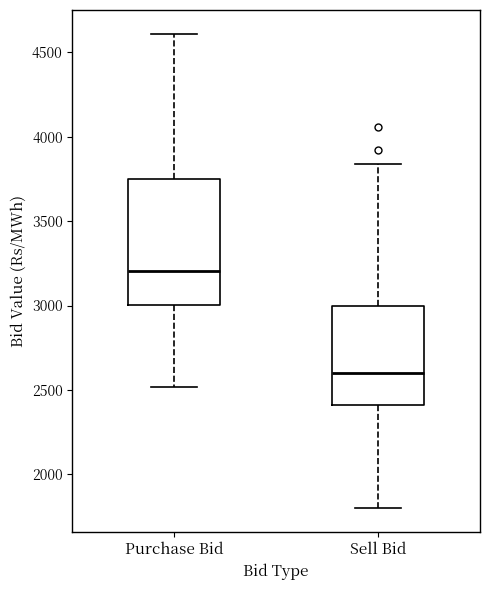

Reading left to right, read every box against the y-axis: the position of its median line, the range the box covers, and the ends of its whiskers. The values are not printed on the chart, so give them approximately, as read against the axis.

Purchase Bid: median 3200, box 3000 to 3750, whiskers 2500 to 4600
Sell Bid: median 2600, box 2400 to 3000, whiskers 1800 to 3850